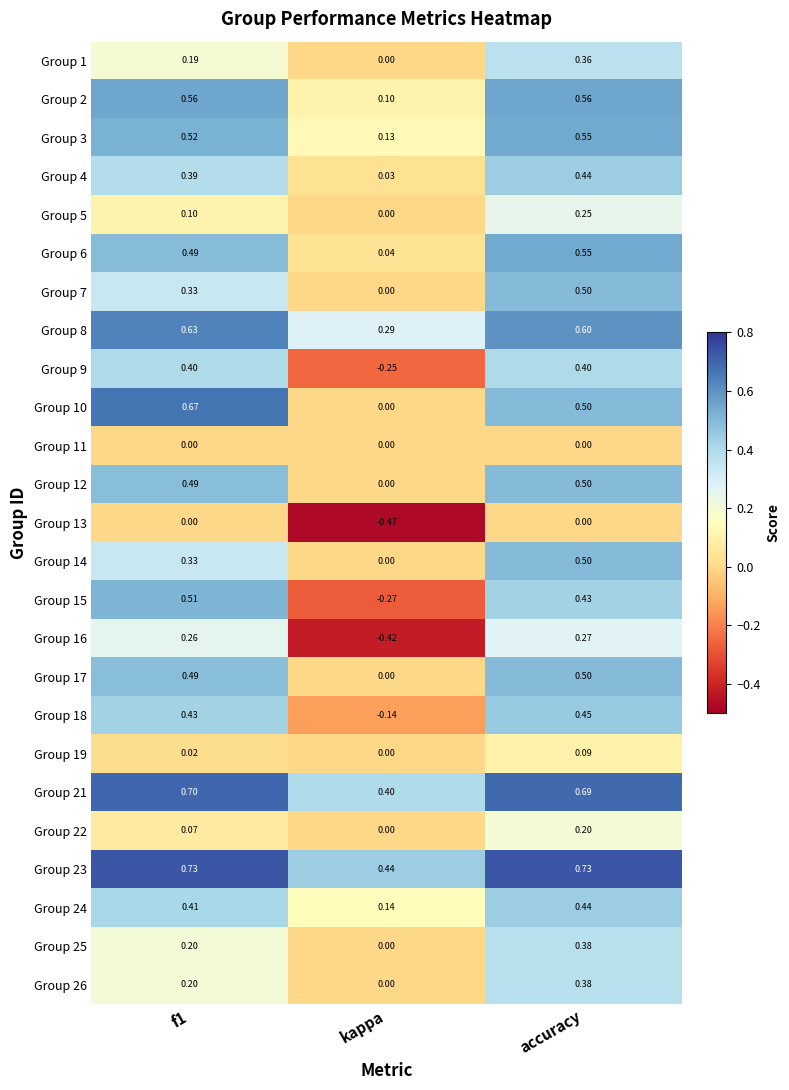

How many data points in Group 9 are less than 0?

1